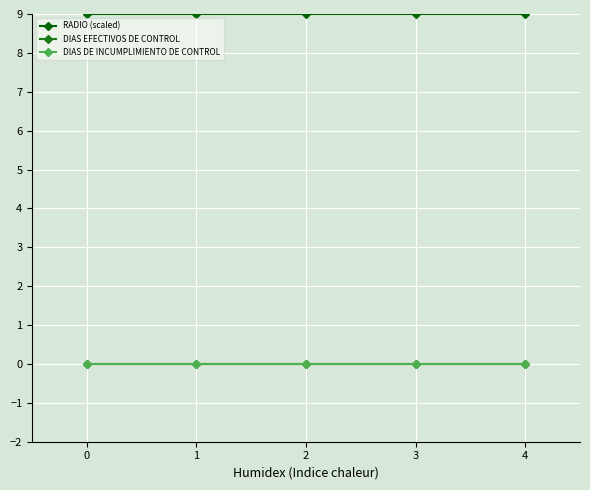

Is this an area chart (filled region under the line)?

No